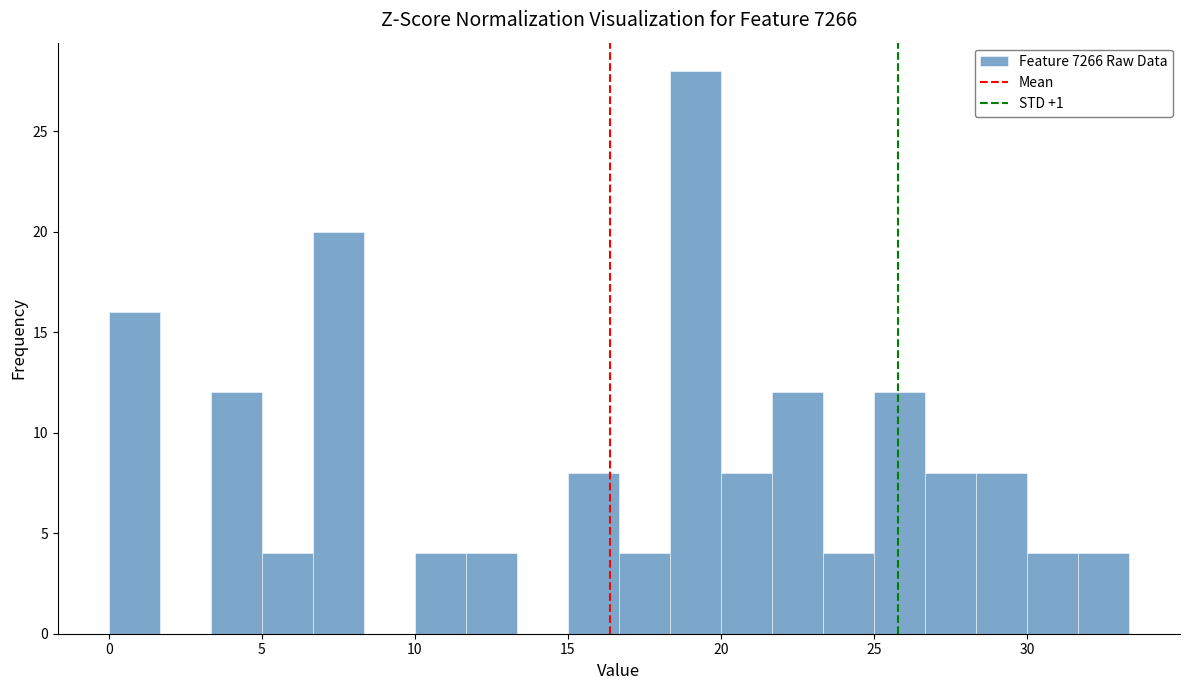

Read against the x-axis, roughly where is the centre of the tallest bar?

19.0